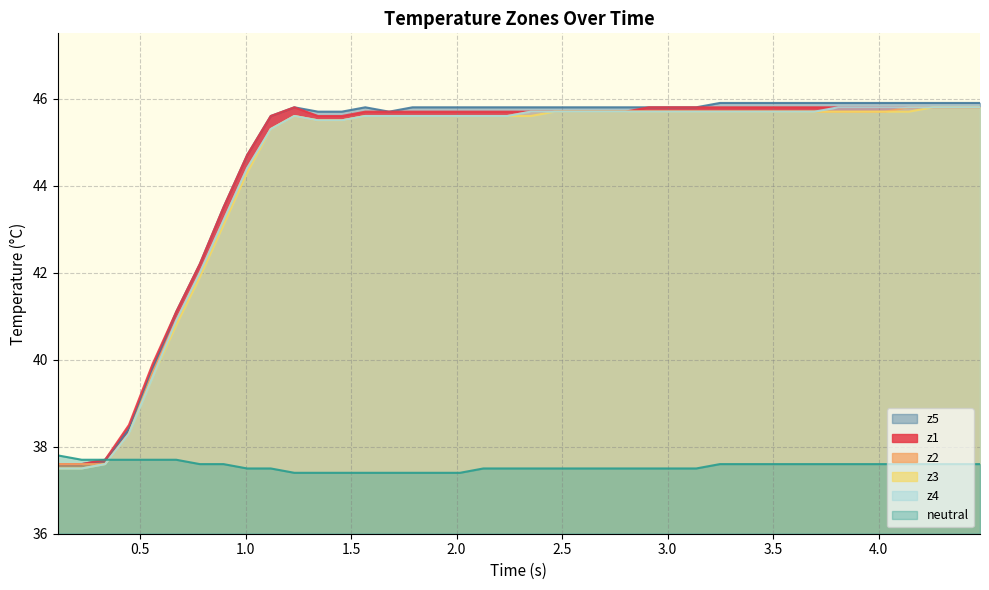

True or false: z5 has a value of 72.7 at 4.0.

False